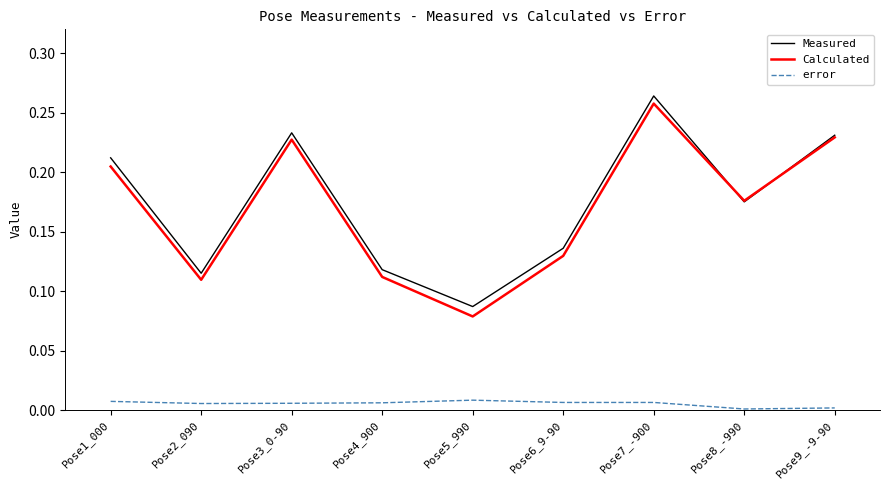

At which category is the sum across all series the highest?

Pose7_-900